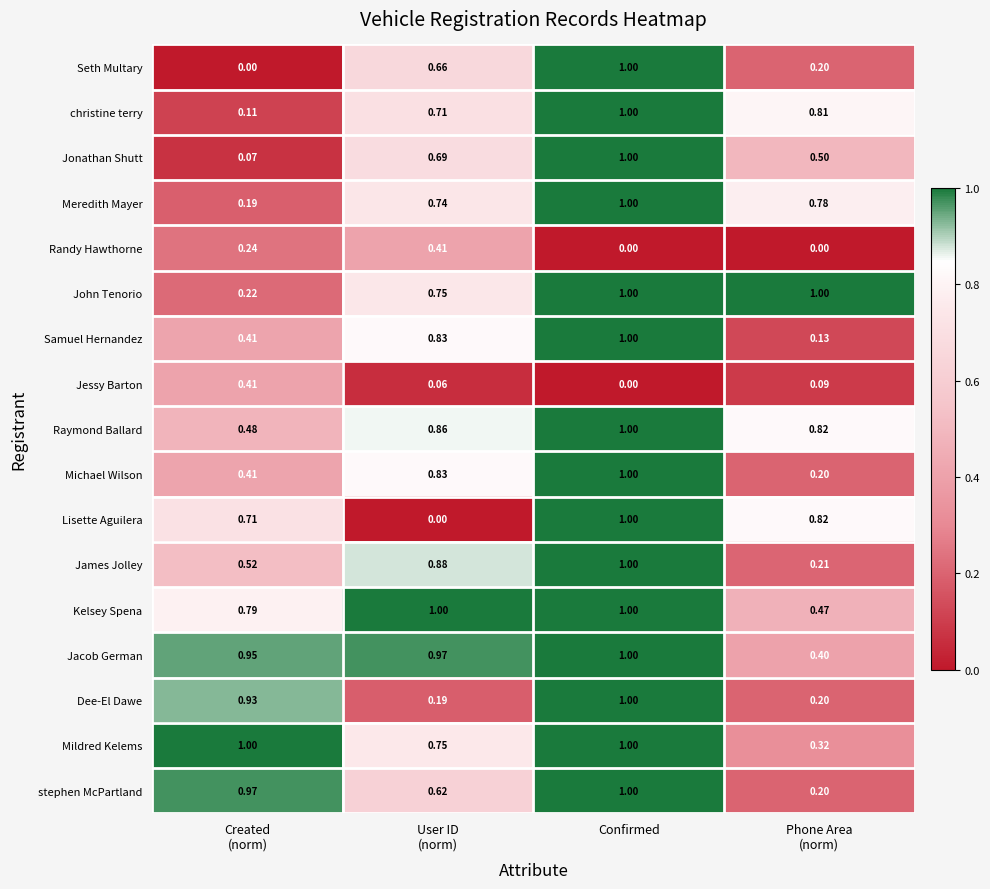

What is the total value across all series at Created
(norm)?

8.4